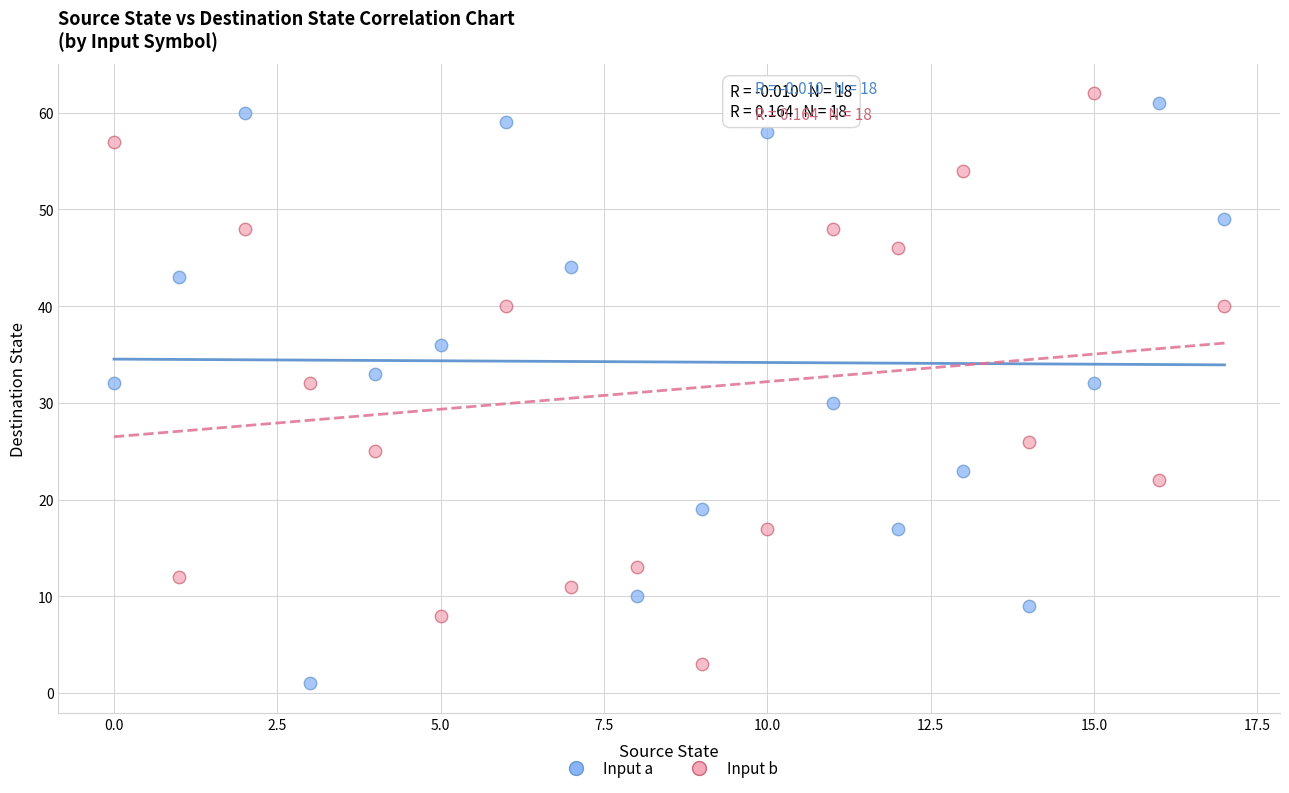

Across all data points, what is the range of Y values (max minus min)?

61